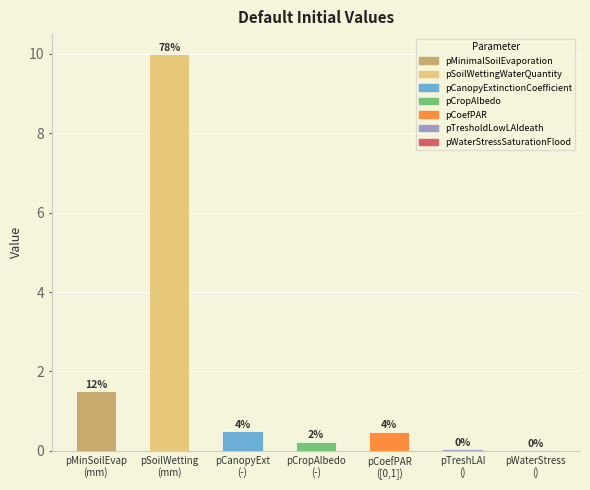

Reading right to left, extract all data points from this chart.

0.0	0.1	0.5	0.2	0.5	10.0	1.5